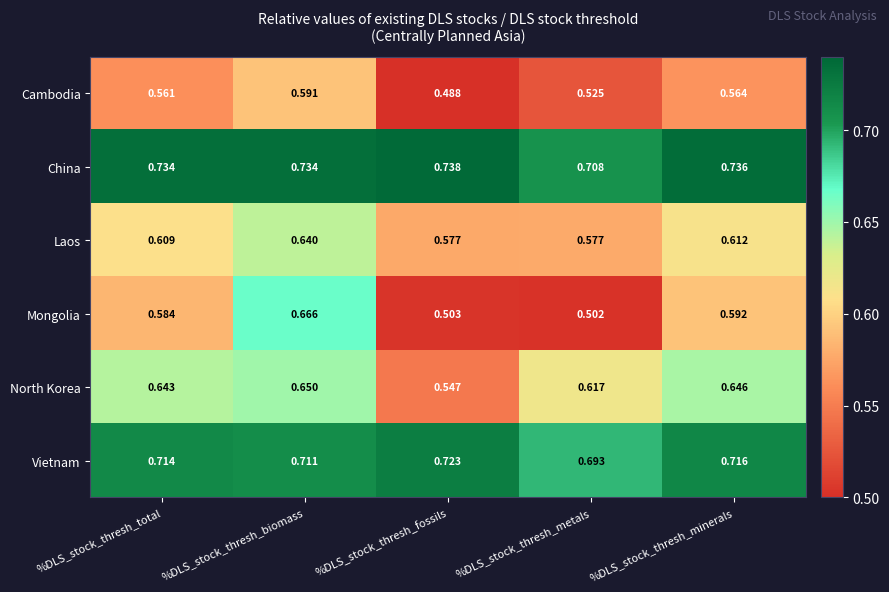

Which category has the lowest value across all series?

%DLS_stock_thresh_fossils